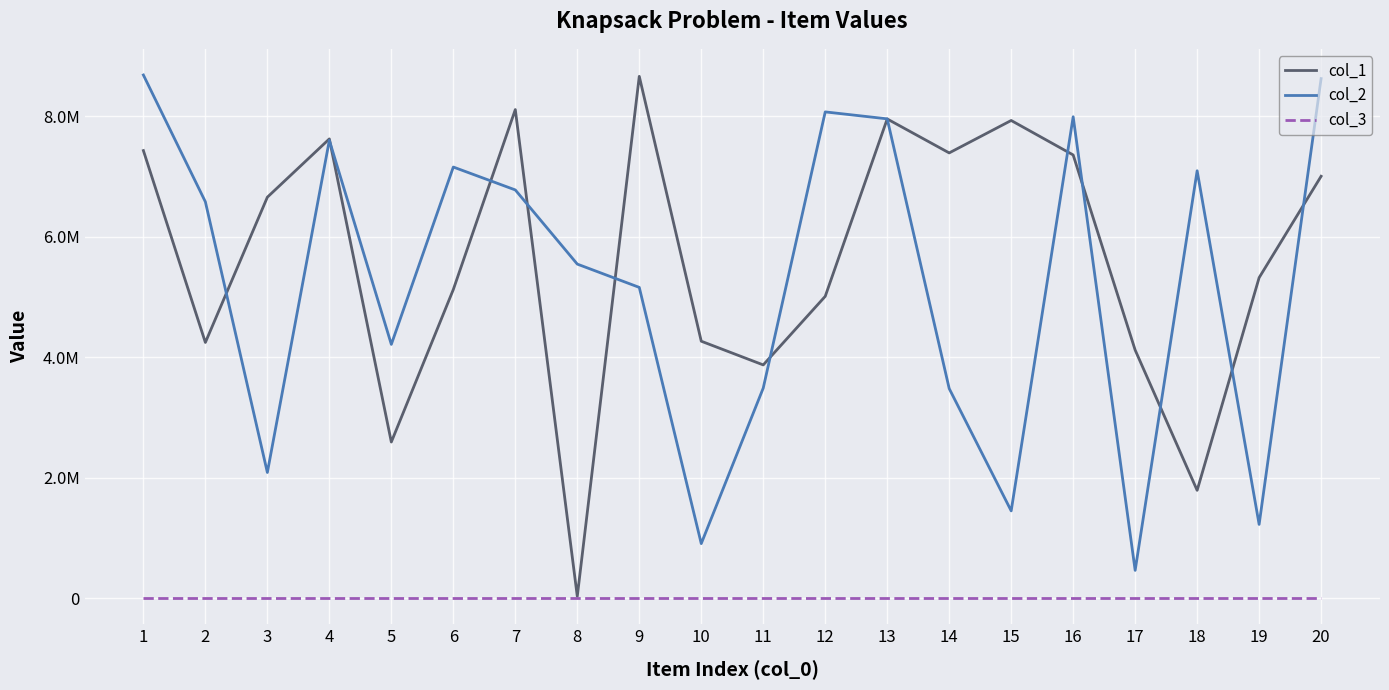

What are all the series names shown in the legend?

col_1, col_2, col_3